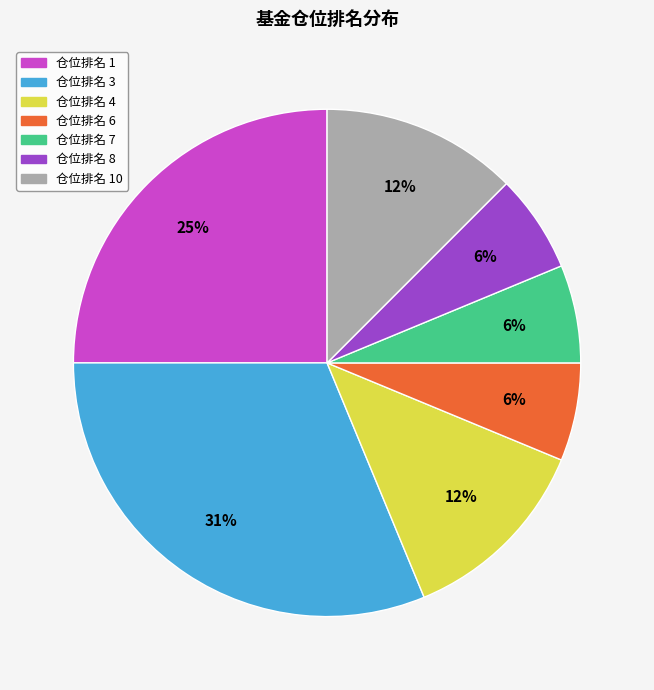

To the nearest percent, what is the average slice percentage?

14%